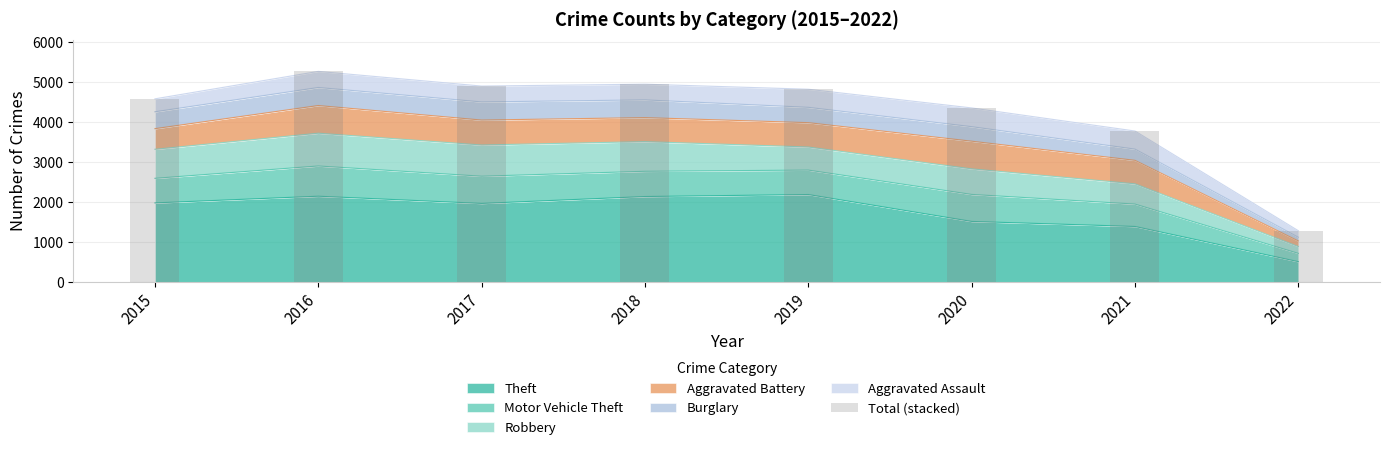

What is the value of the 8th bar from the left?

1286